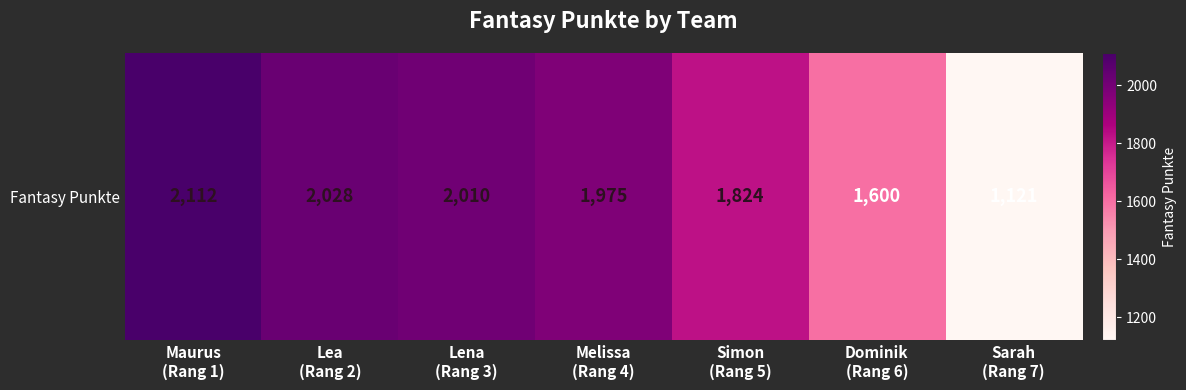

Where is the data nearest to the value 1616?

Dominik
(Rang 6)